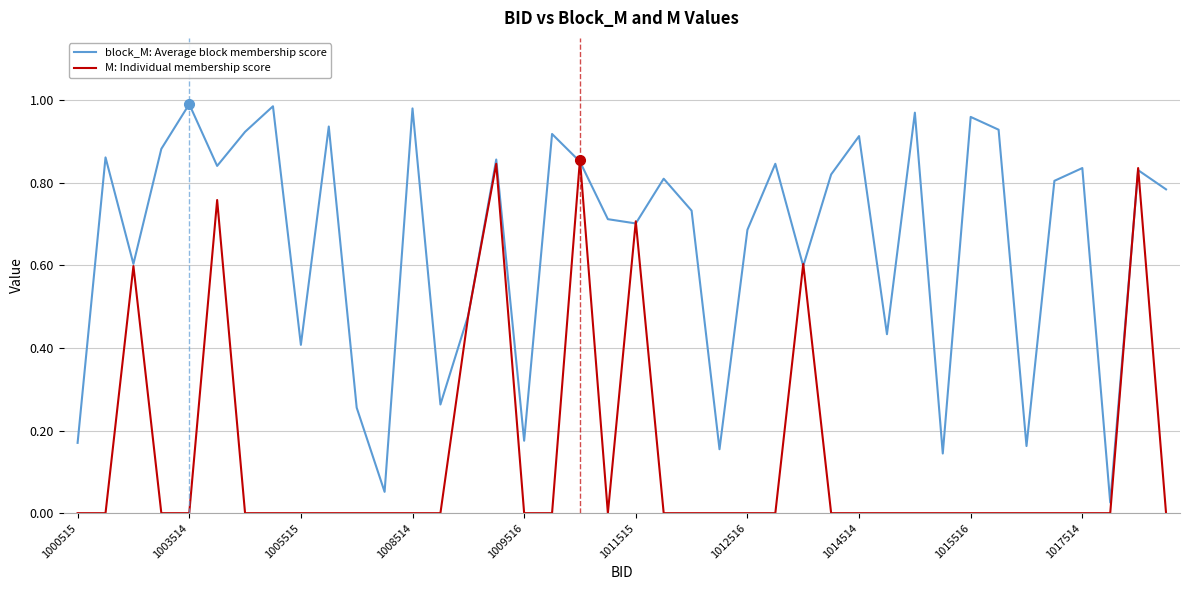

Which series has the widest spread of values?

block_M: Average block membership score